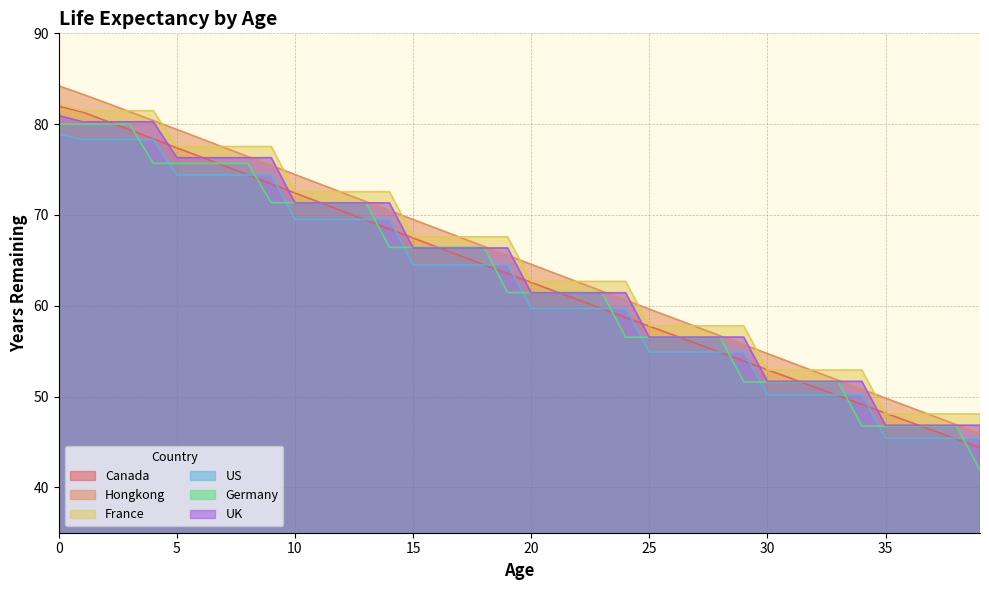

The Canada series shows 78.4 at 4. True or false?

True